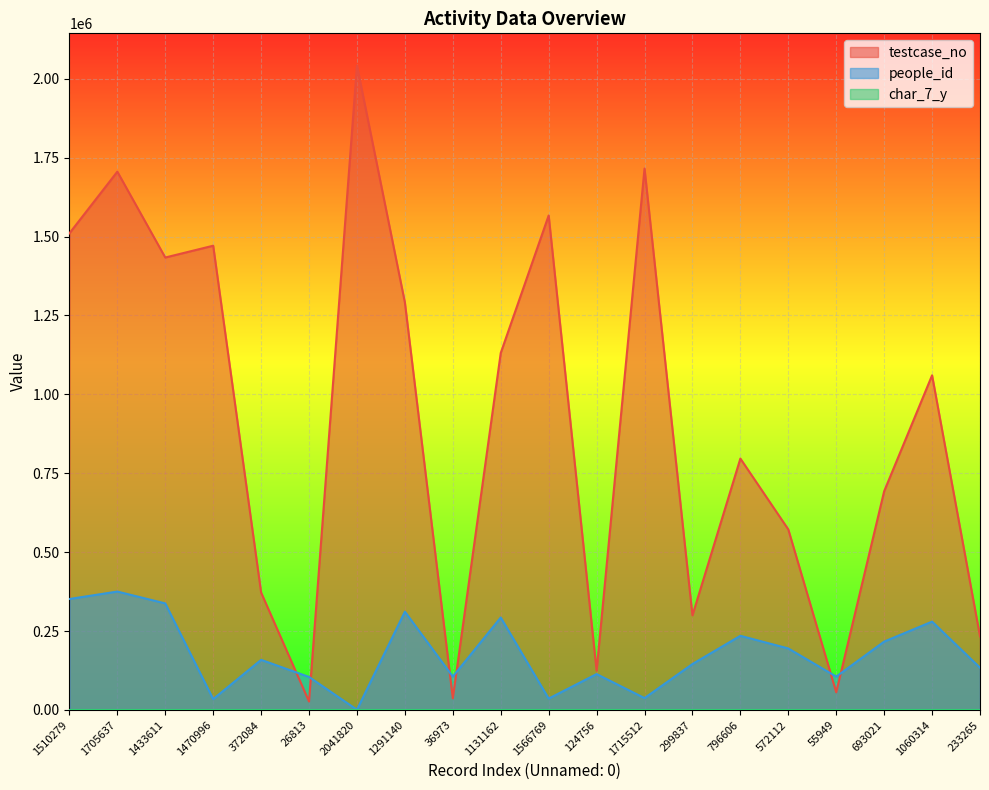

What is the average value of the testcase_no series?

906934